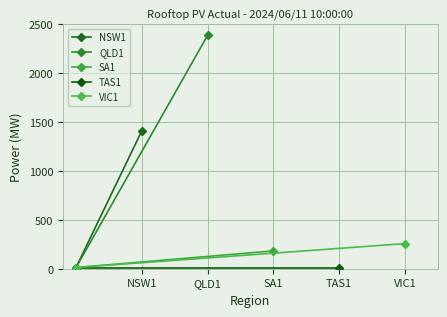

The value of QLD1 at NSW1 is 12.5. True or false?

True